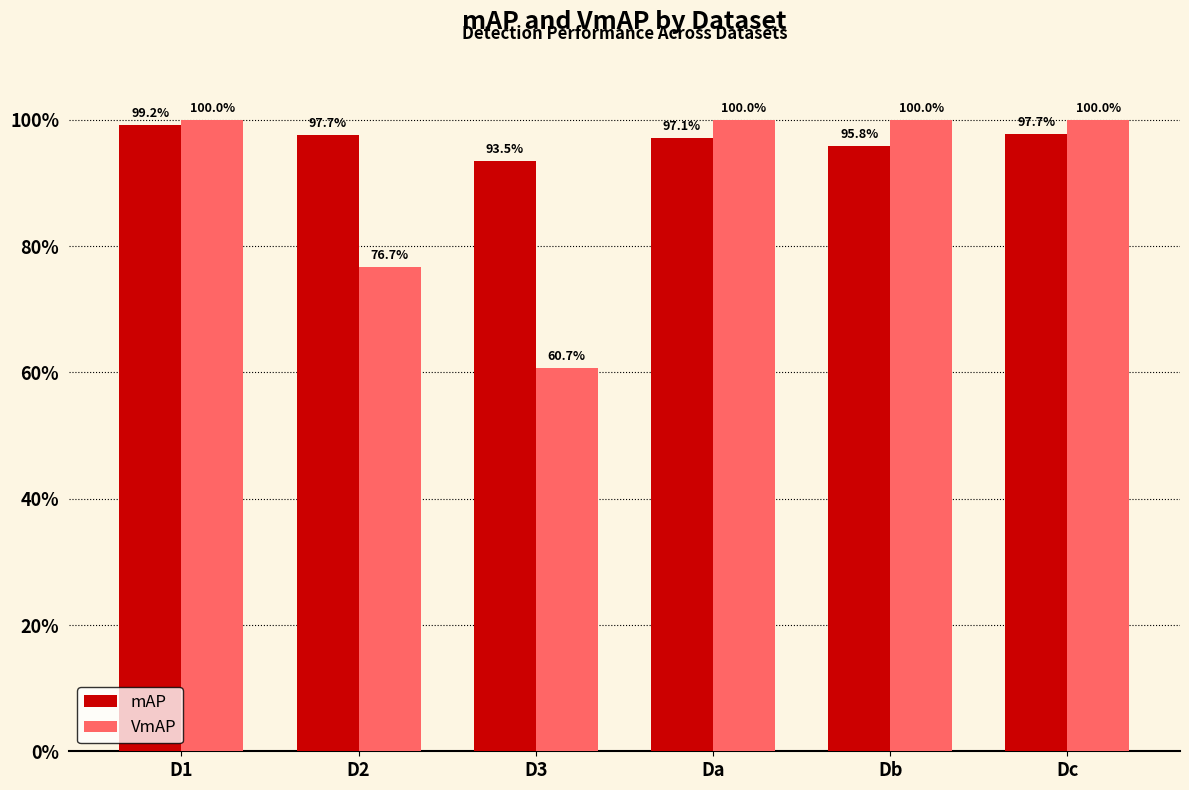

Reading left to right, what are all the values shown in this chart?

mAP: 99.2	97.7	93.5	97.1	95.8	97.7
VmAP: 100.0	76.7	60.7	100.0	100.0	100.0